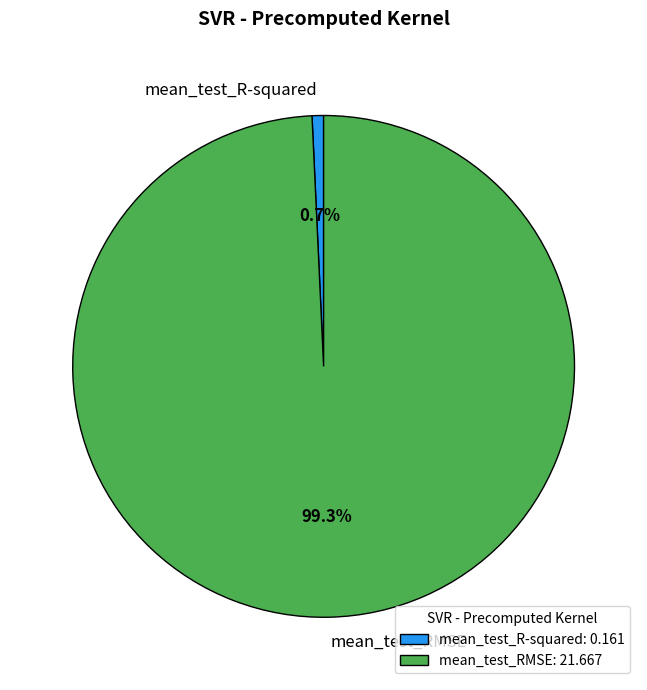

How many segments does this pie chart have?

2